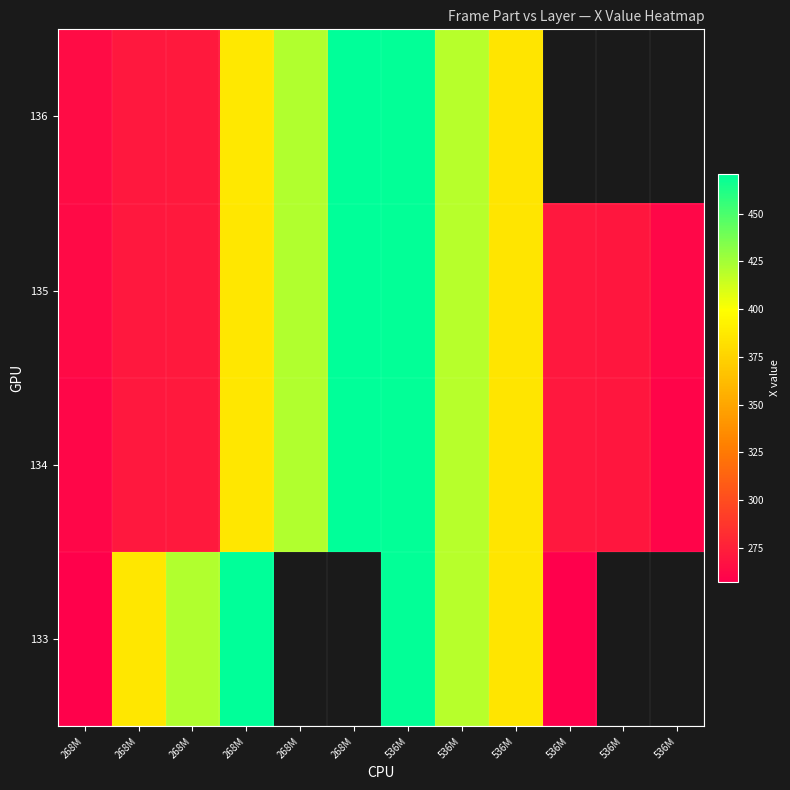

Where does the 135 series first go above 385?

268M